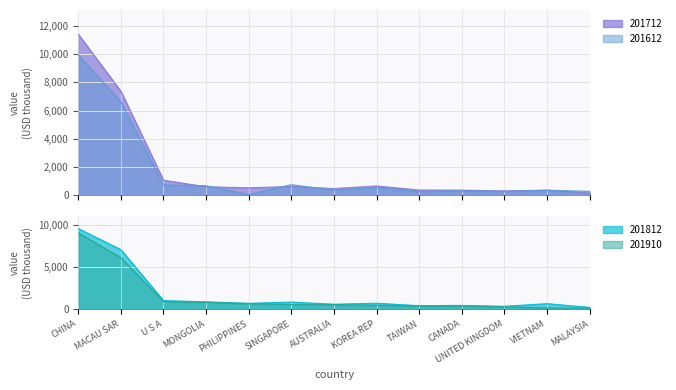

Is it true that 201812 equals 201.6 at TAIWAN?

False